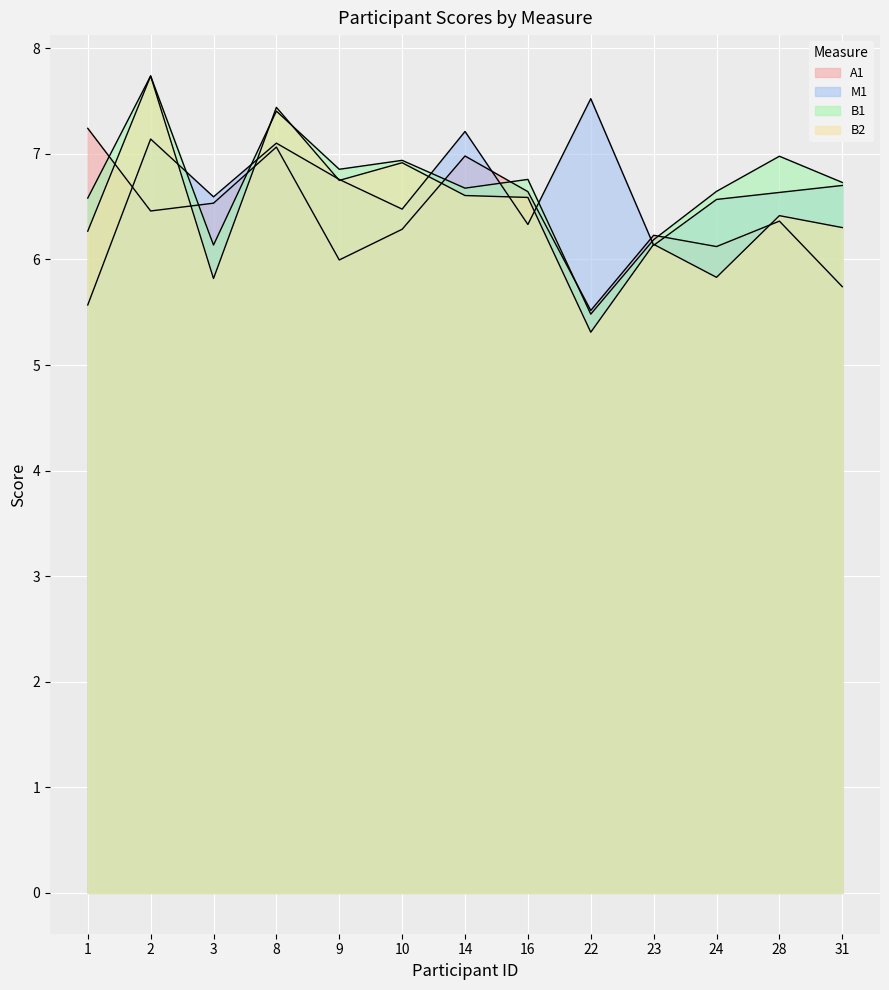

The value of A1 at 1 is 11.9. True or false?

False